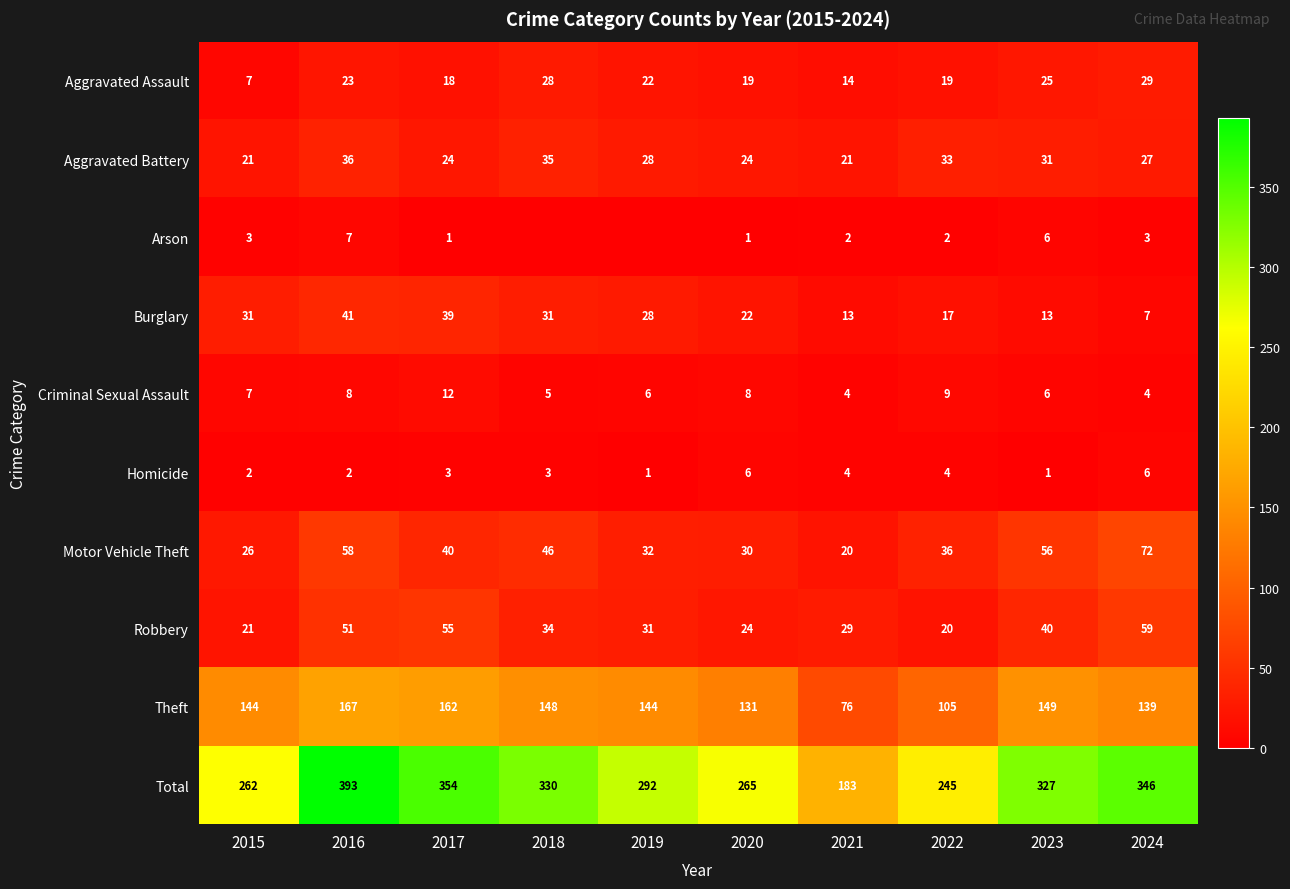

What is the average value of the Burglary series?

24